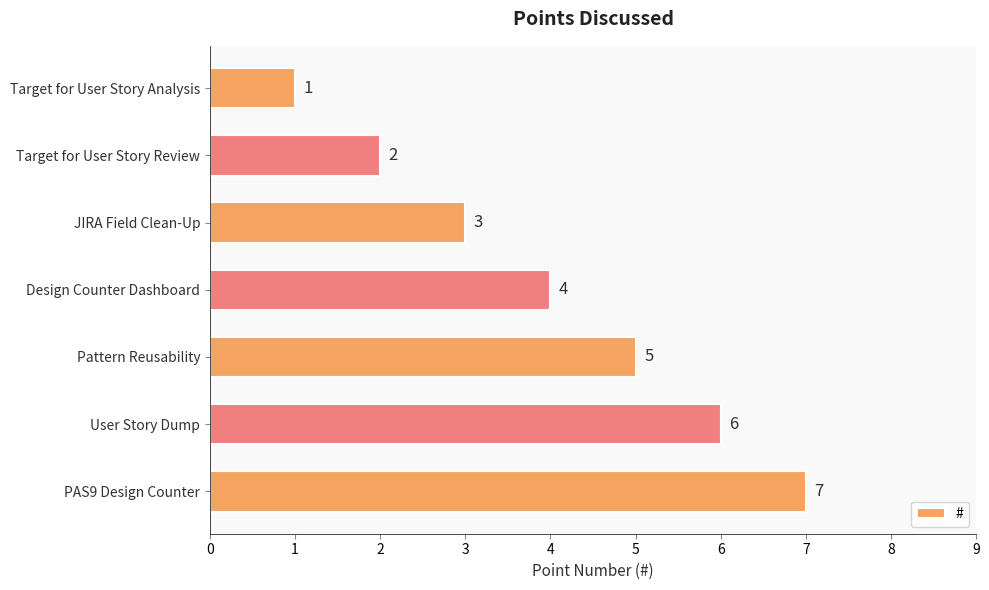

The value at Design Counter Dashboard is 6. True or false?

False